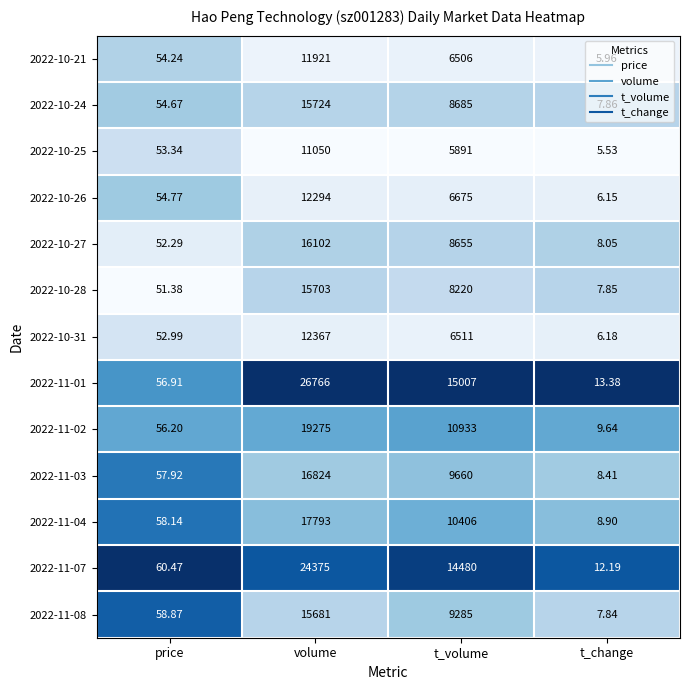

What is the spread (max minus min) of values at t_volume?

9116.0